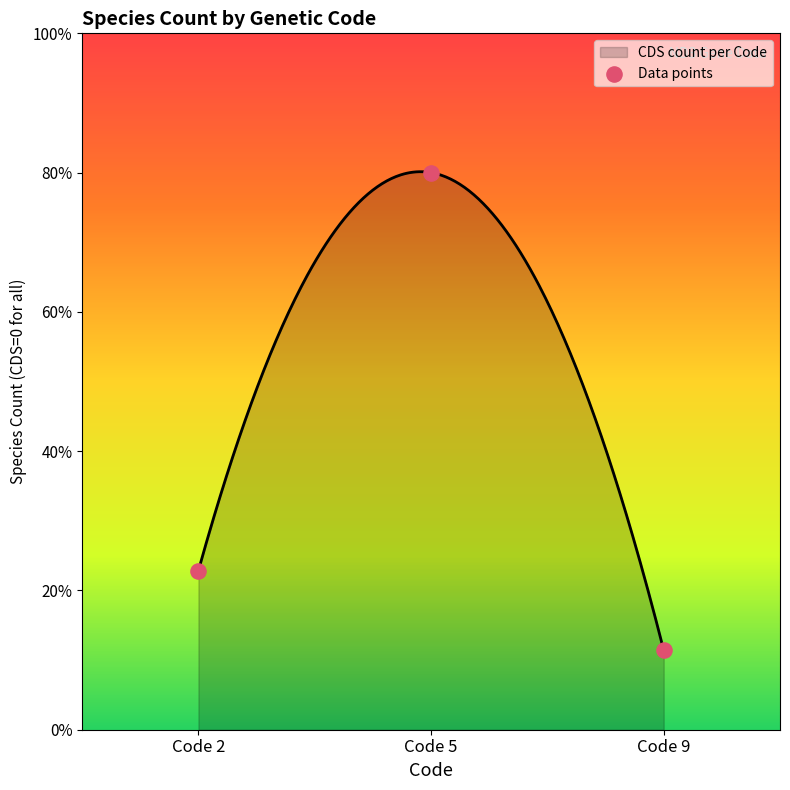

Between Code 9 and Code 2, which is larger?

Code 2